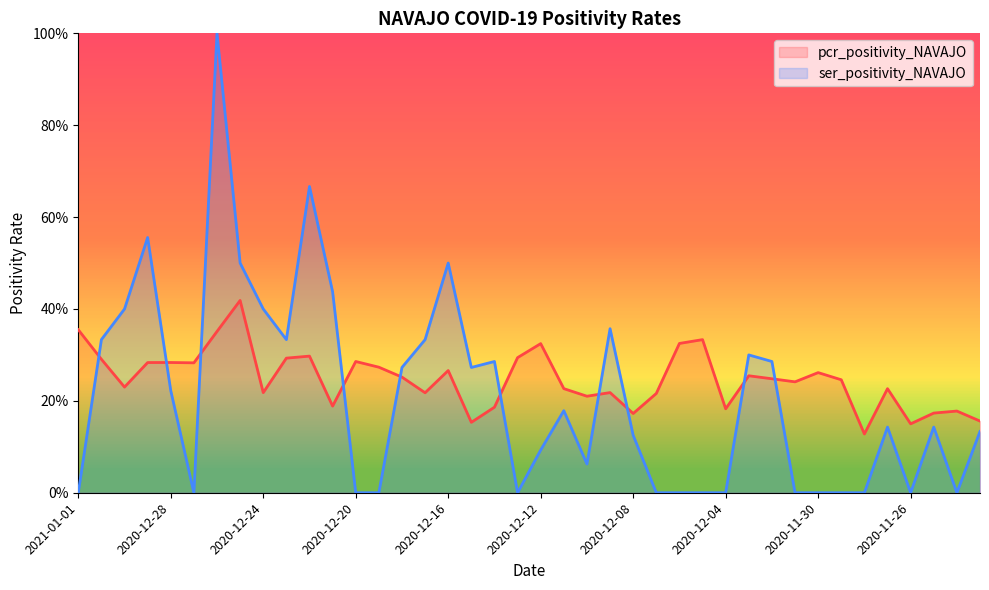

How many positive values does the ser_positivity_NAVAJO series have?

25